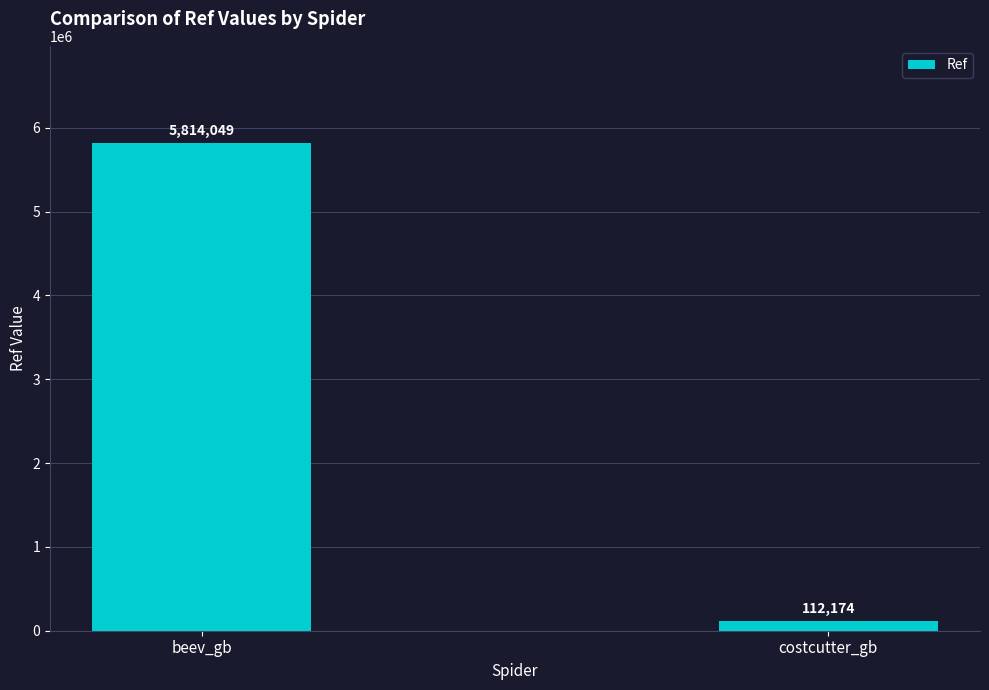

What is the sum of the values at costcutter_gb and beev_gb?

5926223